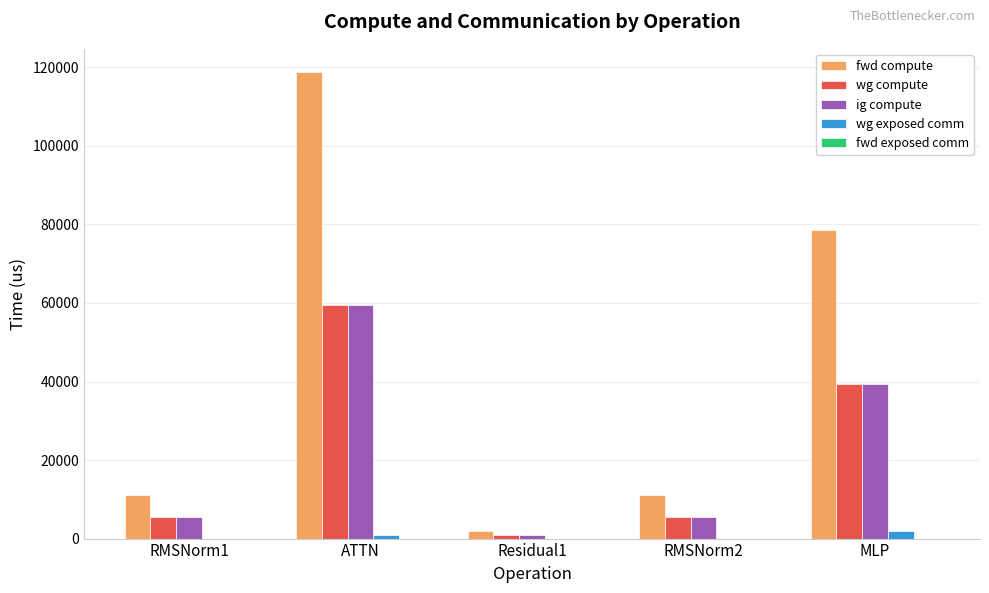

Which category has the highest value across all series?

ATTN